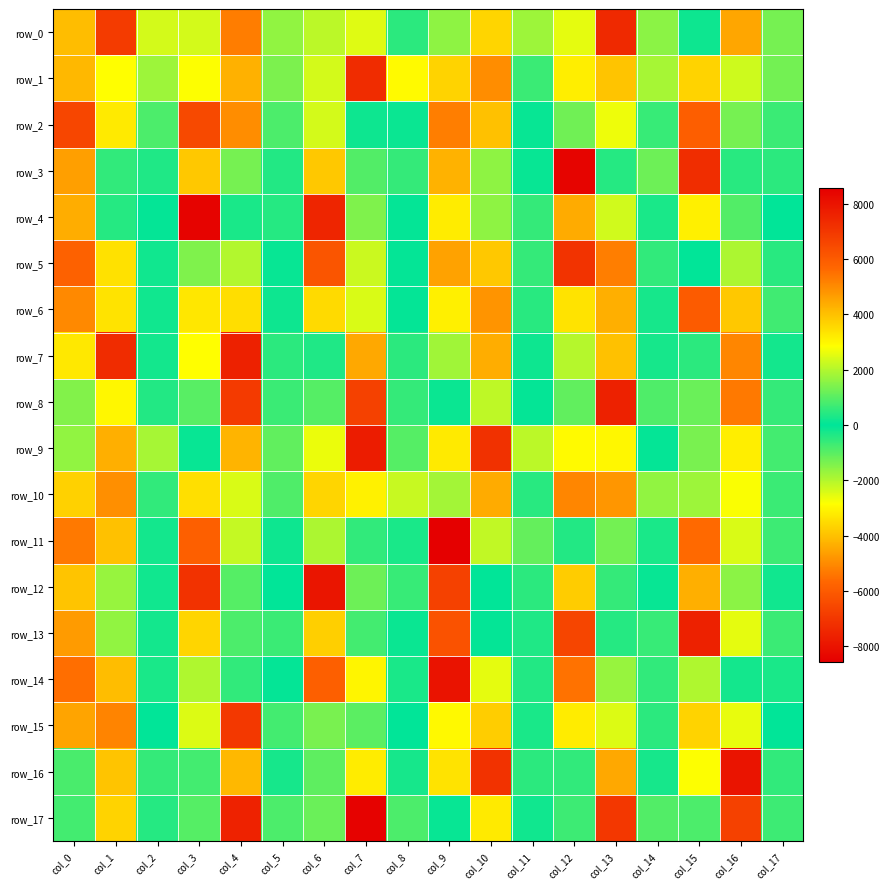

Which series has the widest spread of values?

row_4